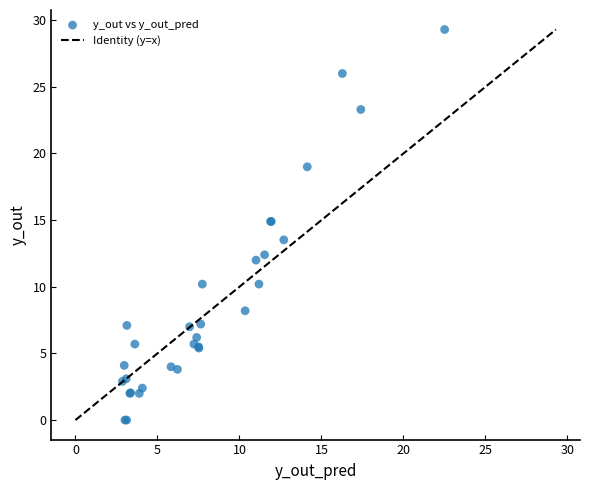

What Y value in the scatter plot is closest to 14?

13.5